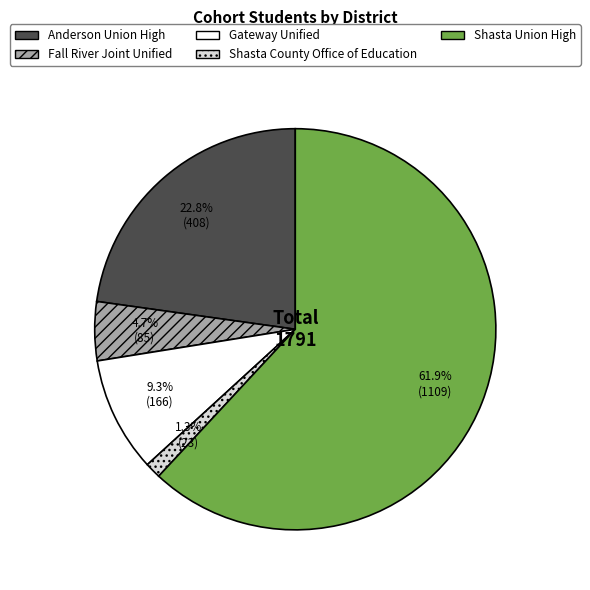

To the nearest percent, what is the combined percentage of Fall River Joint Unified and Gateway Unified?

14%